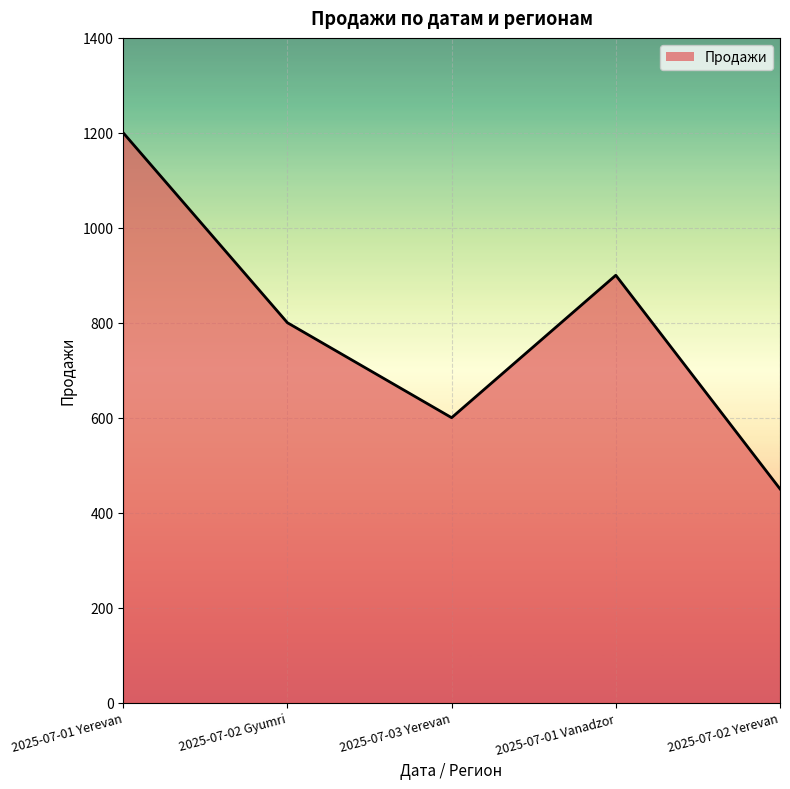

What is the difference between the maximum and minimum values?

750